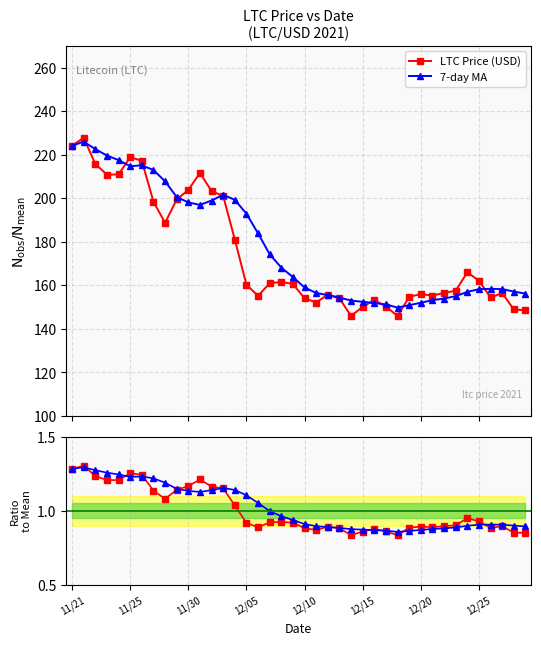

True or false: MA ratio and 7-day MA intersect in this chart.

False